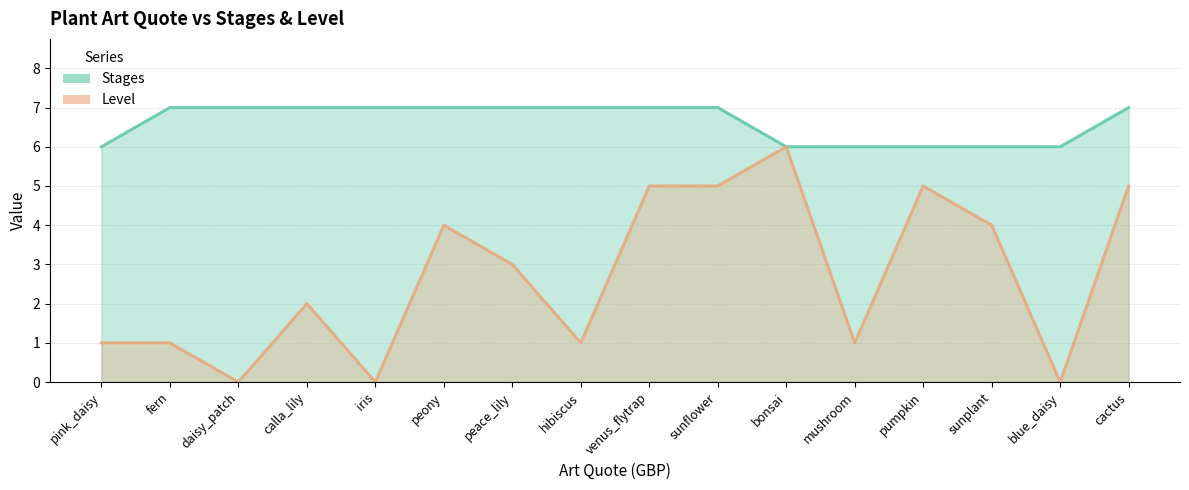

Reading left to right, extract all data points from this chart.

Stages_line: pink_daisy=6	fern=7	daisy_patch=7	calla_lily=7	iris=7	peony=7	peace_lily=7	hibiscus=7	venus_flytrap=7	sunflower=7	bonsai=6	mushroom=6	pumpkin=6	sunplant=6	blue_daisy=6	cactus=7
Level_line: pink_daisy=1	fern=1	daisy_patch=0	calla_lily=2	iris=0	peony=4	peace_lily=3	hibiscus=1	venus_flytrap=5	sunflower=5	bonsai=6	mushroom=1	pumpkin=5	sunplant=4	blue_daisy=0	cactus=5